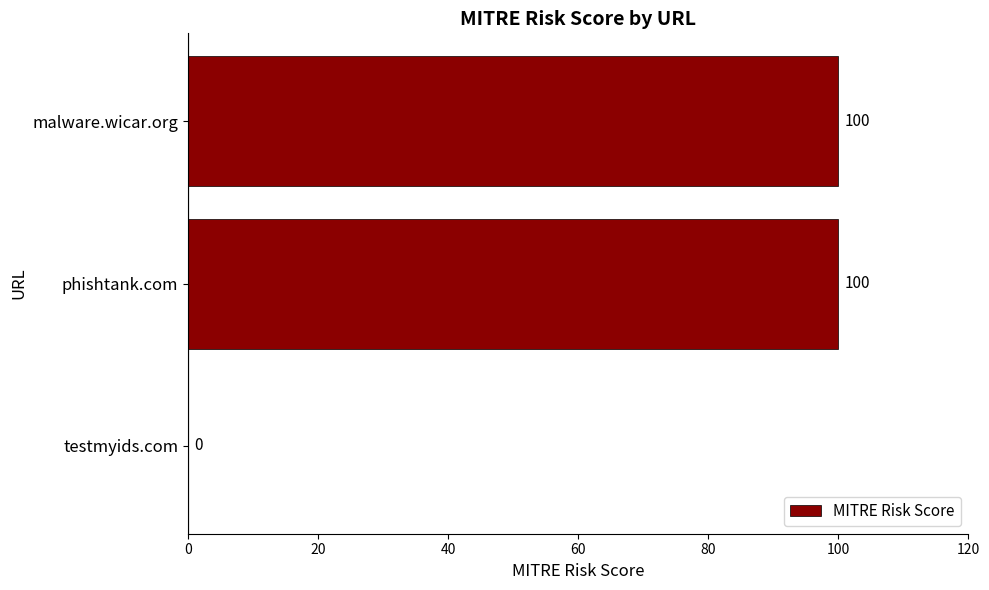

What is the sum of the values at testmyids.com and phishtank.com?

100